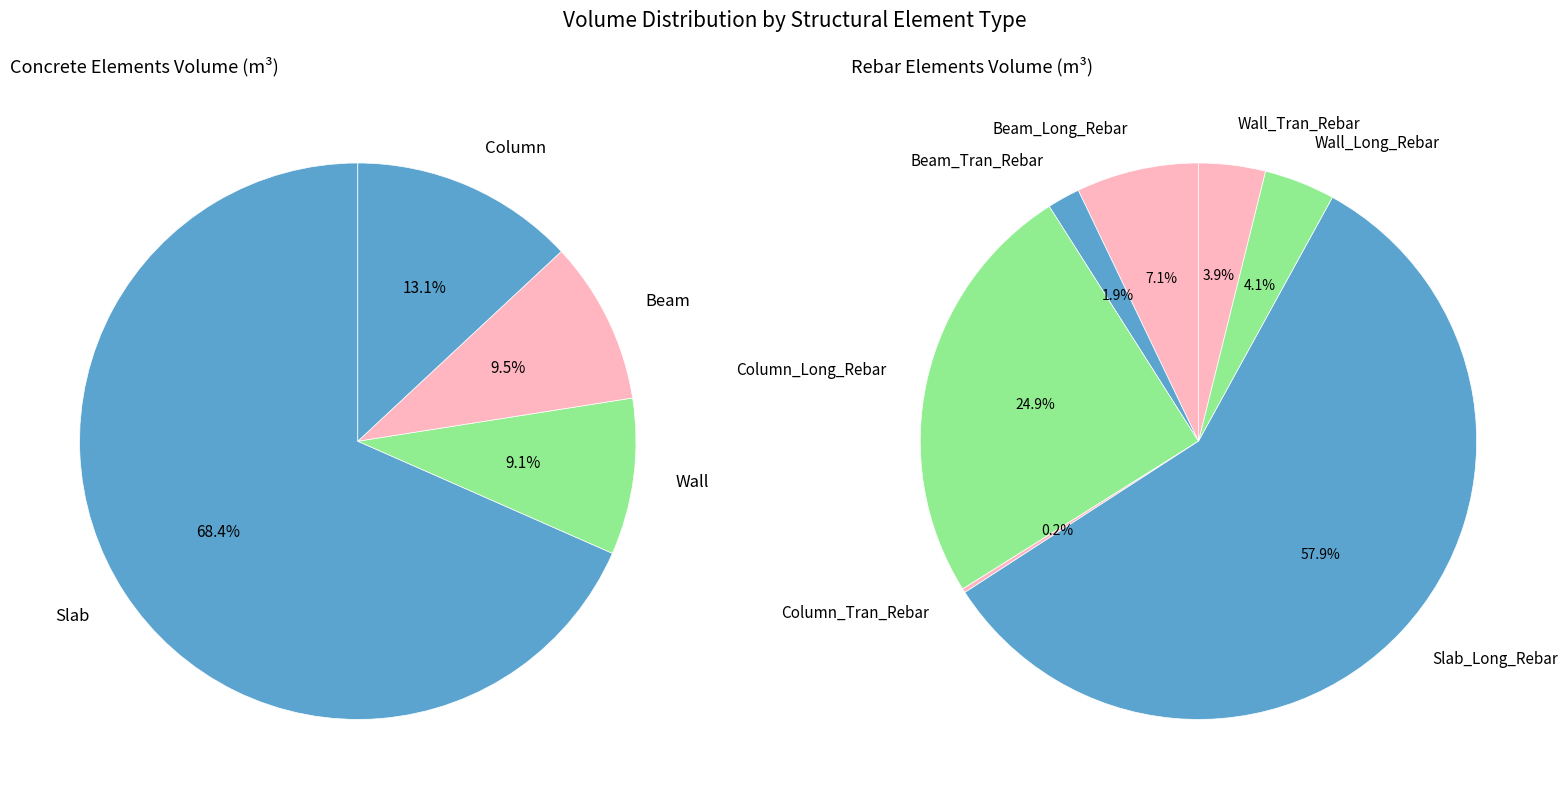

What is the ratio of the value at Beam to the value at Column_Long_Rebar?

39.6